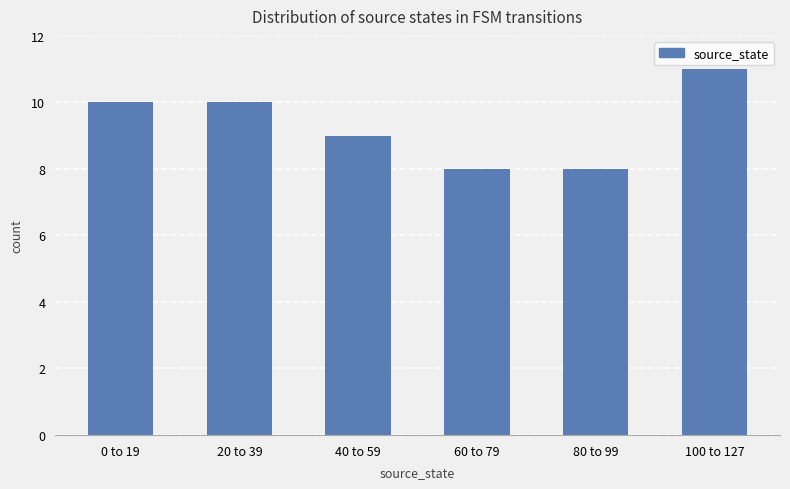

What is the label of the 4th bar from the left?

60 to 79